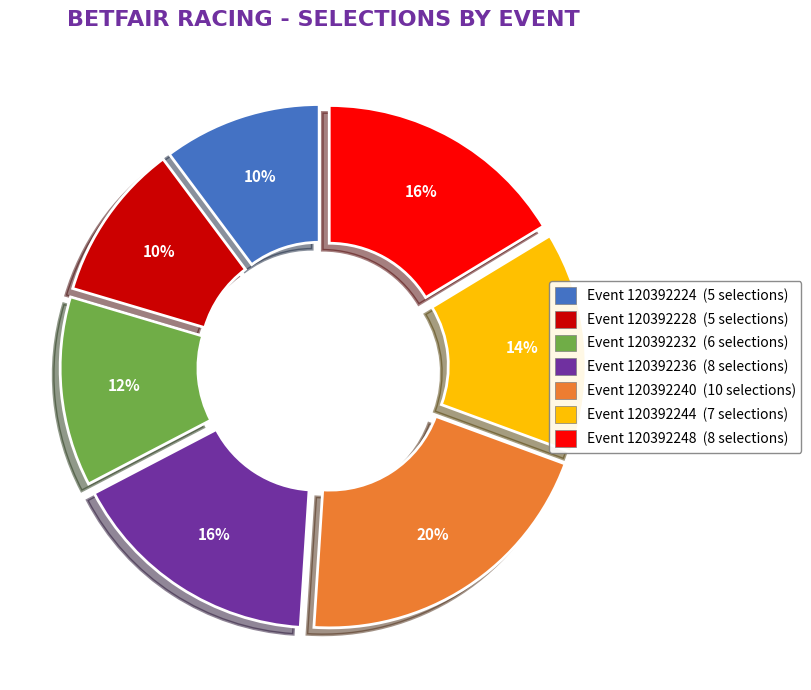

To the nearest percent, what is the average slice percentage?

14%